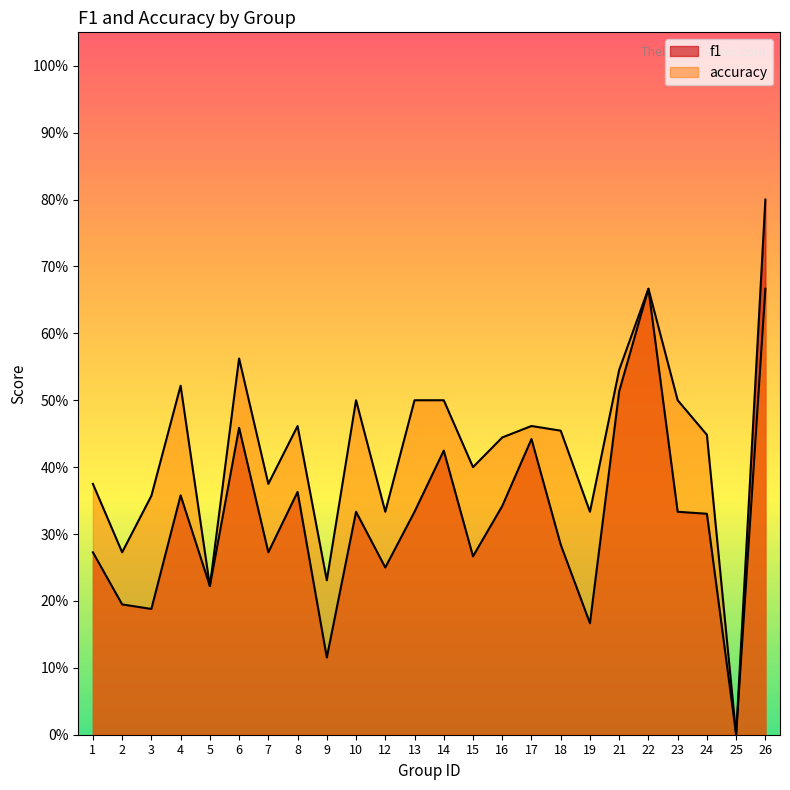

How many positive values does the f1 series have?

23